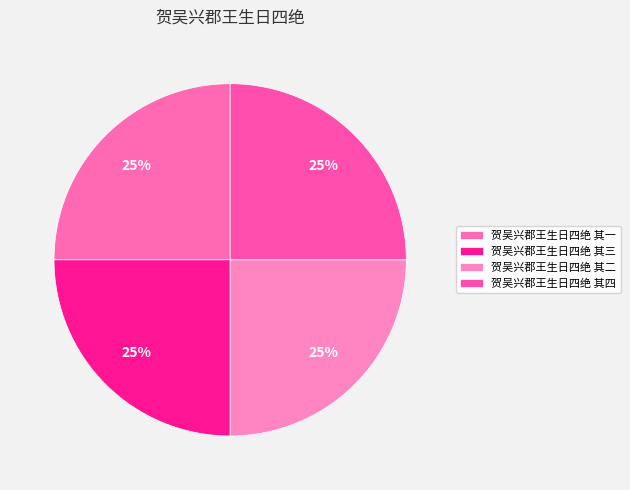

What percentage is the 贺吴兴郡王生日四绝 其二 slice, to the nearest percent?

25%